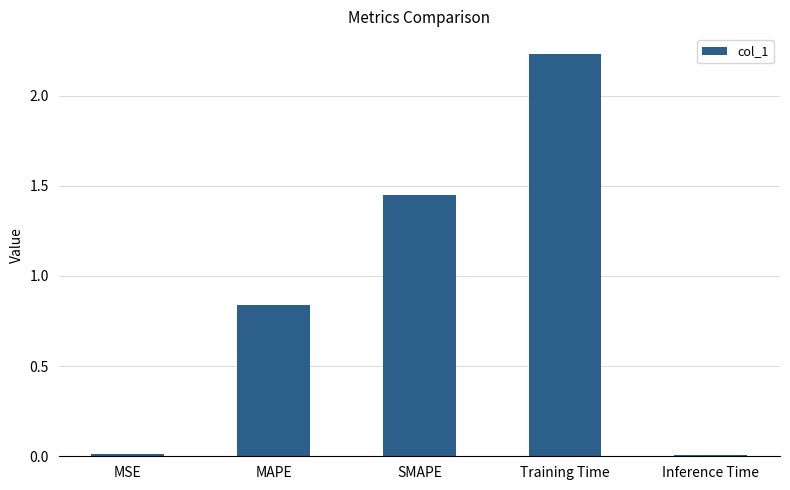

What is the change in value from SMAPE to Training Time?

+0.8